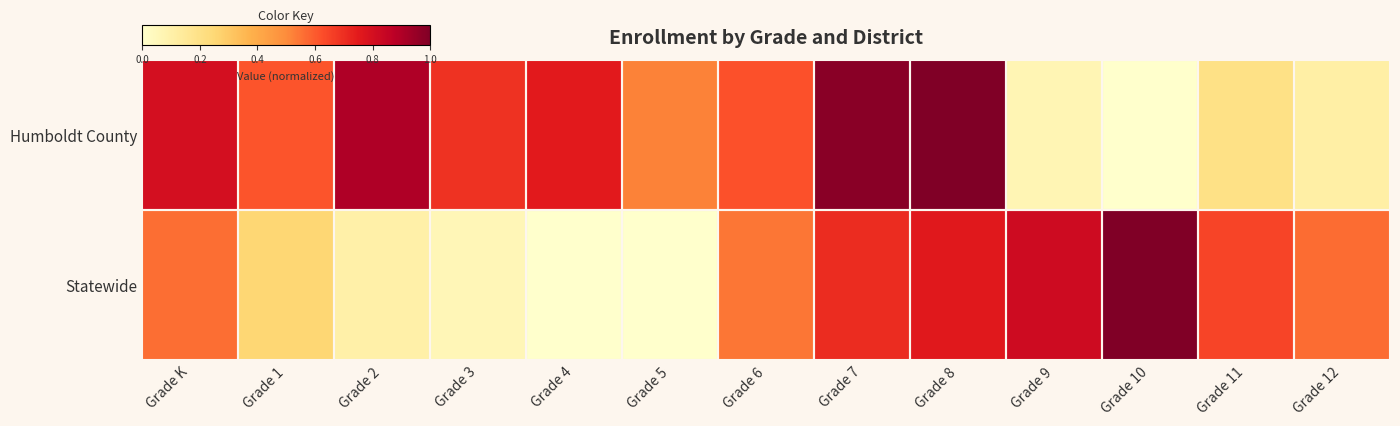

Reading left to right, extract all data points from this chart.

Humboldt County: Grade K=0.8	Grade 1=0.6	Grade 2=0.9	Grade 3=0.7	Grade 4=0.8	Grade 5=0.5	Grade 6=0.6	Grade 7=1.0	Grade 8=1.0	Grade 9=0.1	Grade 10=0.0	Grade 11=0.2	Grade 12=0.1
Statewide: Grade K=0.6	Grade 1=0.3	Grade 2=0.1	Grade 3=0.1	Grade 4=0.0	Grade 5=0.0	Grade 6=0.5	Grade 7=0.7	Grade 8=0.8	Grade 9=0.8	Grade 10=1.0	Grade 11=0.6	Grade 12=0.6